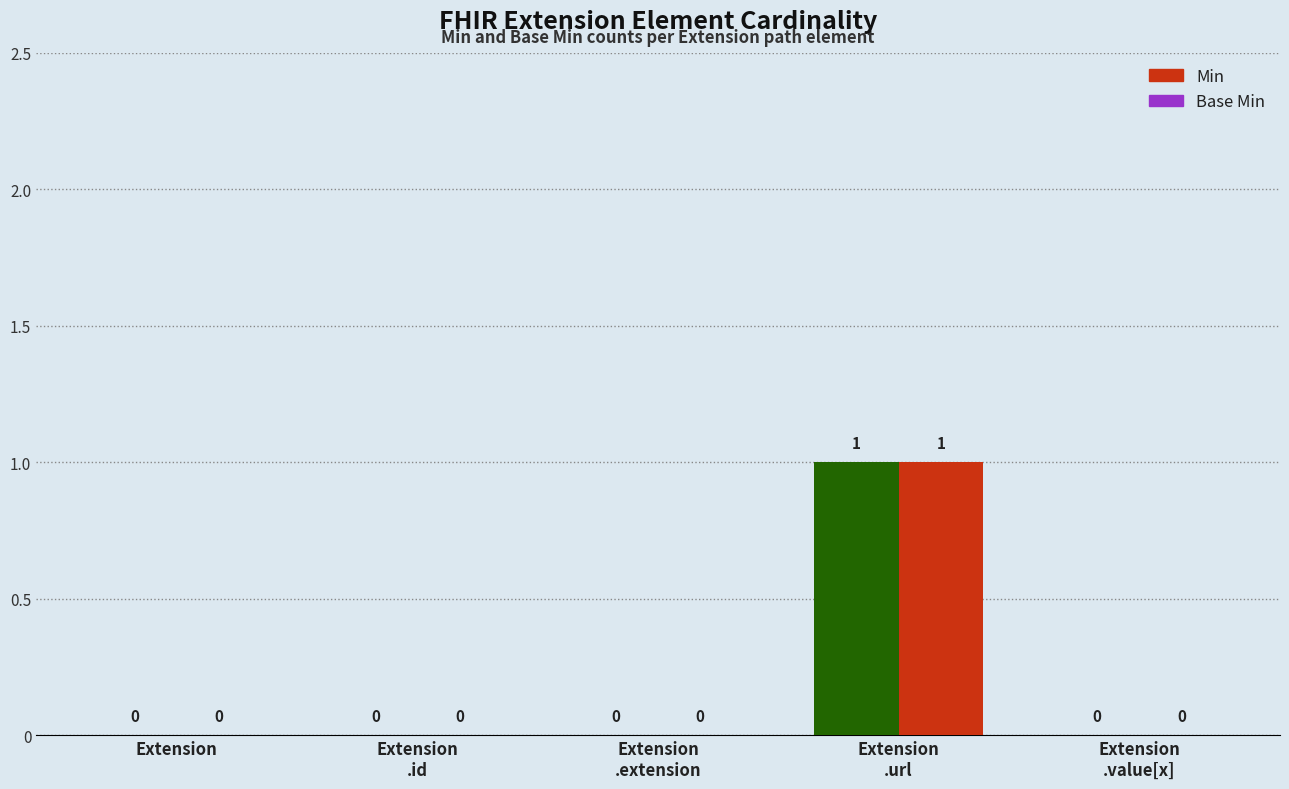

What position from the right is Extension
.value[x]?

1